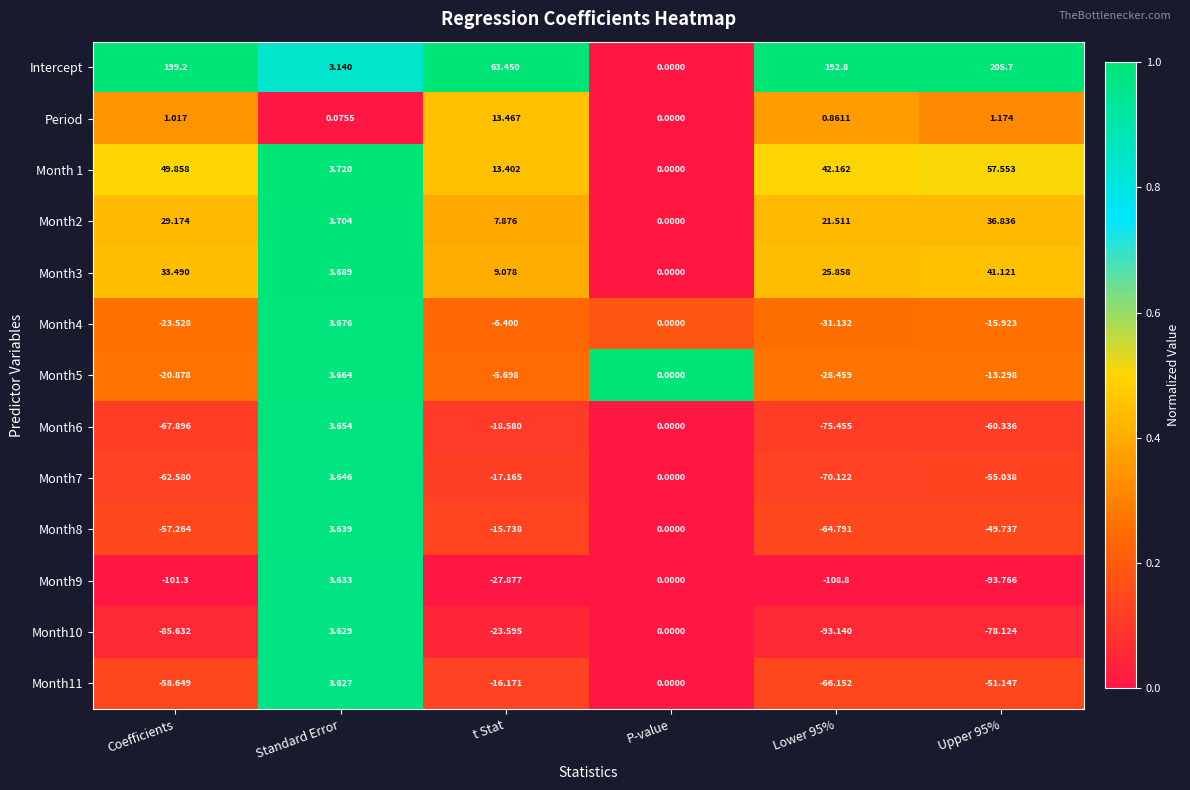

At Coefficients, list the series in order from largest to smallest.

Intercept, Month 1, Month3, Month2, Period, Month5, Month4, Month8, Month11, Month7, Month6, Month10, Month9